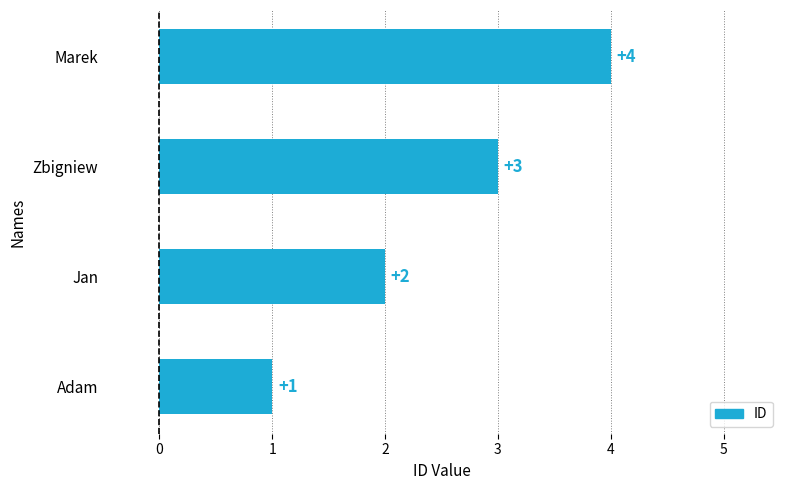

The value at Marek is 4. True or false?

True